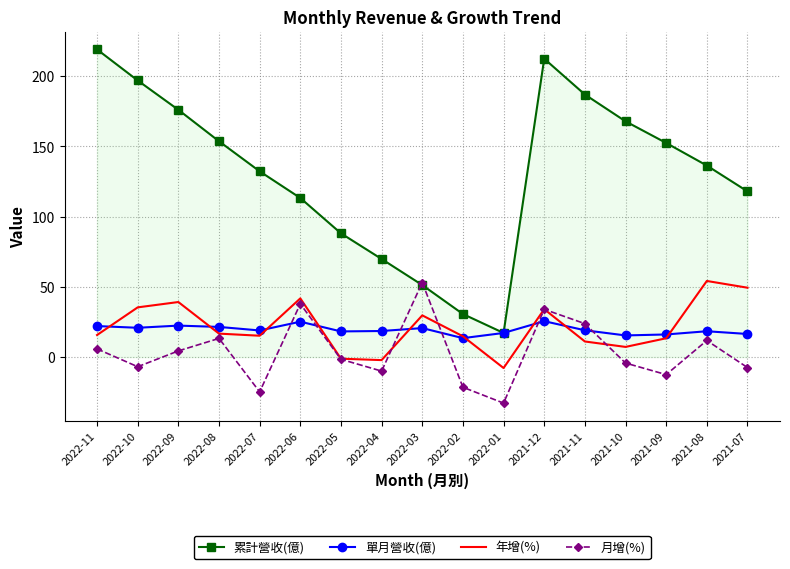

What is the lowest value of the 月增(%) series?

-32.8